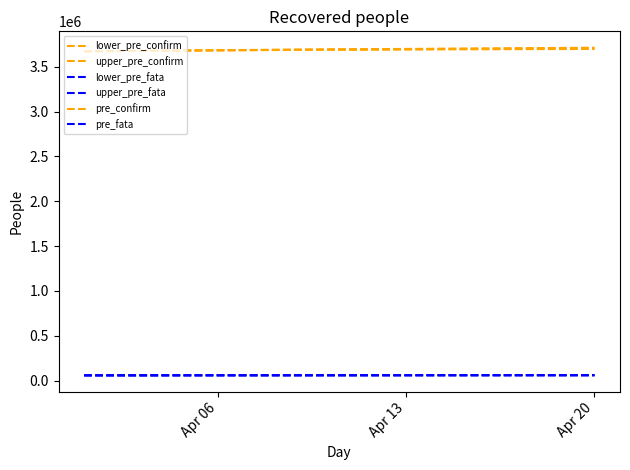

Which label corresponds to the smallest value in the chart?

Apr 06